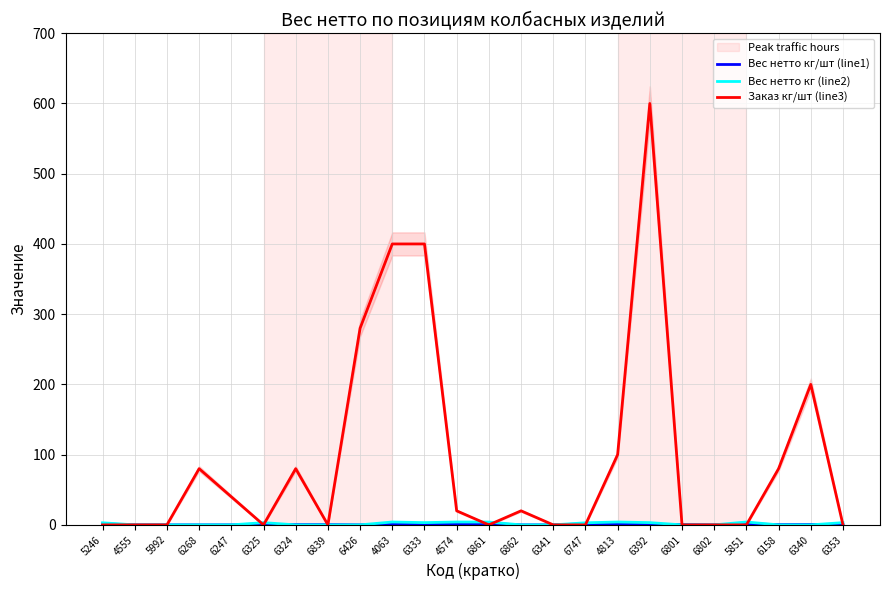

What is the sum of all Заказ кг/шт (line3) values?

2300.0